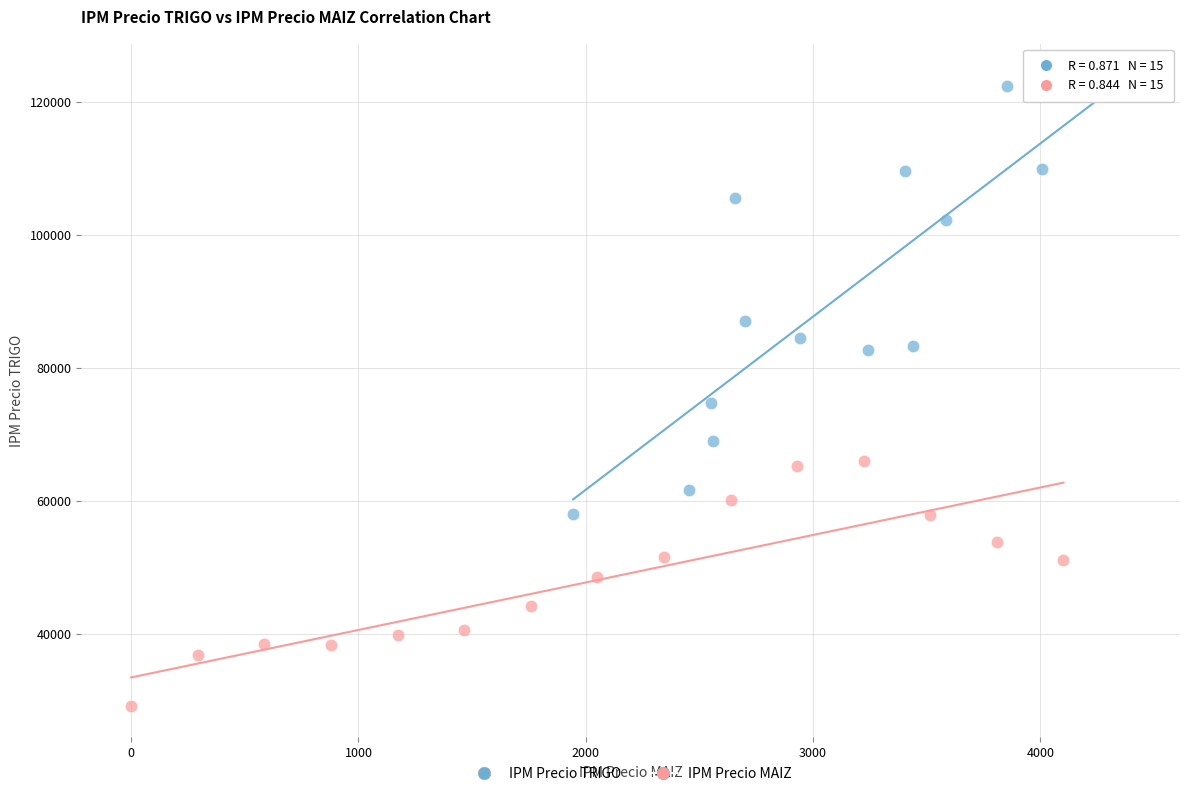

What are all the series names shown in the legend?

IPM Precio TRIGO, IPM Precio MAIZ